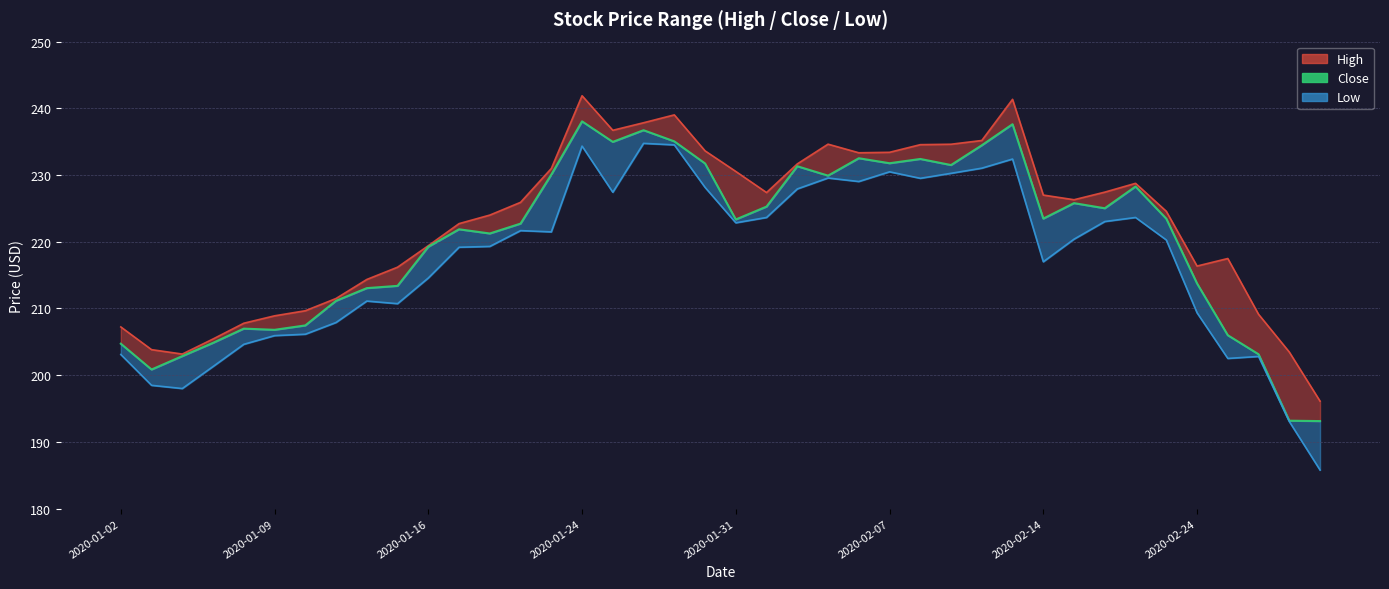

At which category is the sum across all series the highest?

2020-01-24